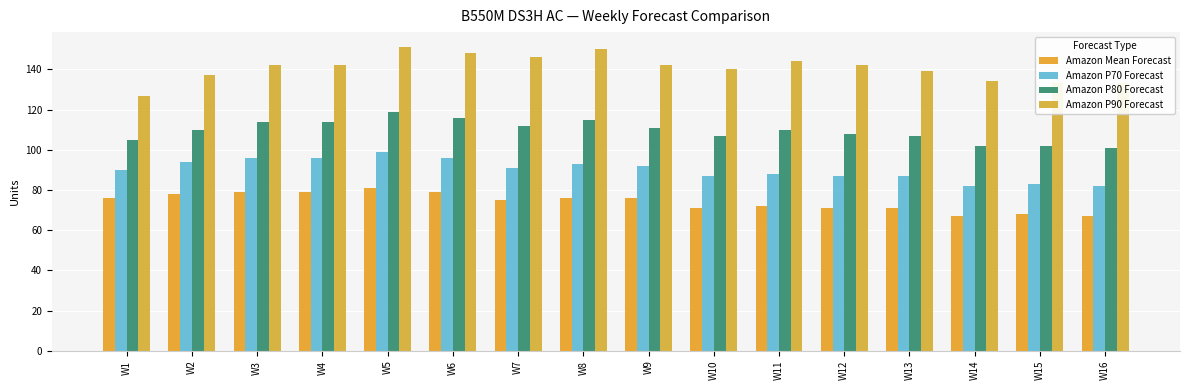

Between W9 and W16, which series saw the biggest shift?

Amazon P70 Forecast